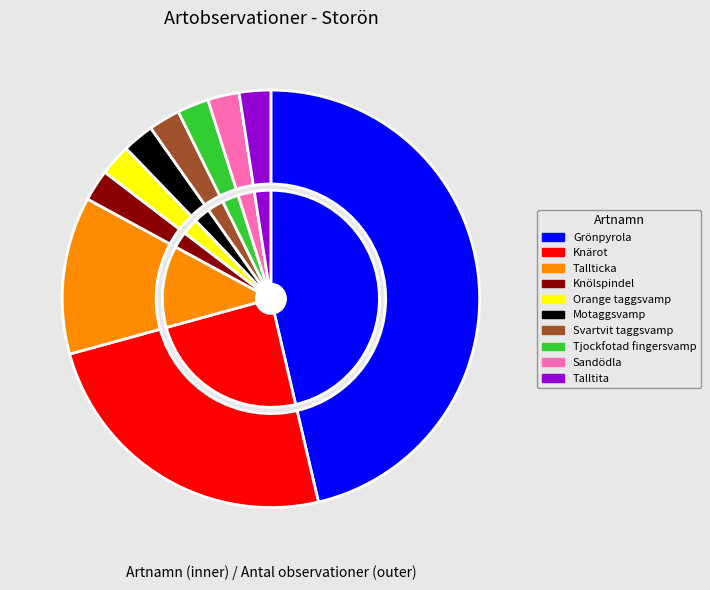

Which slice is the smallest?

Knölspindel